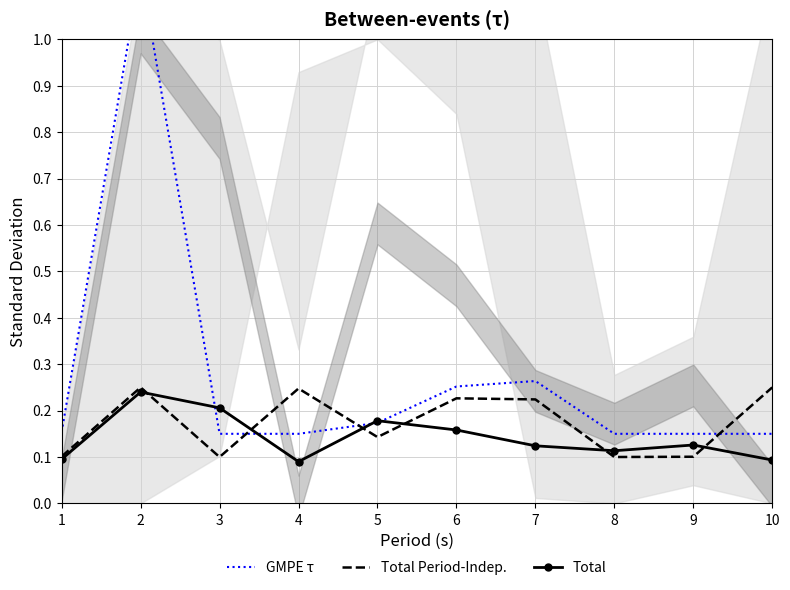

List the labels in order of Total Period-Indep. value, smallest first.

3, 8, 9, 1, 5, 7, 6, 4, 2, 10